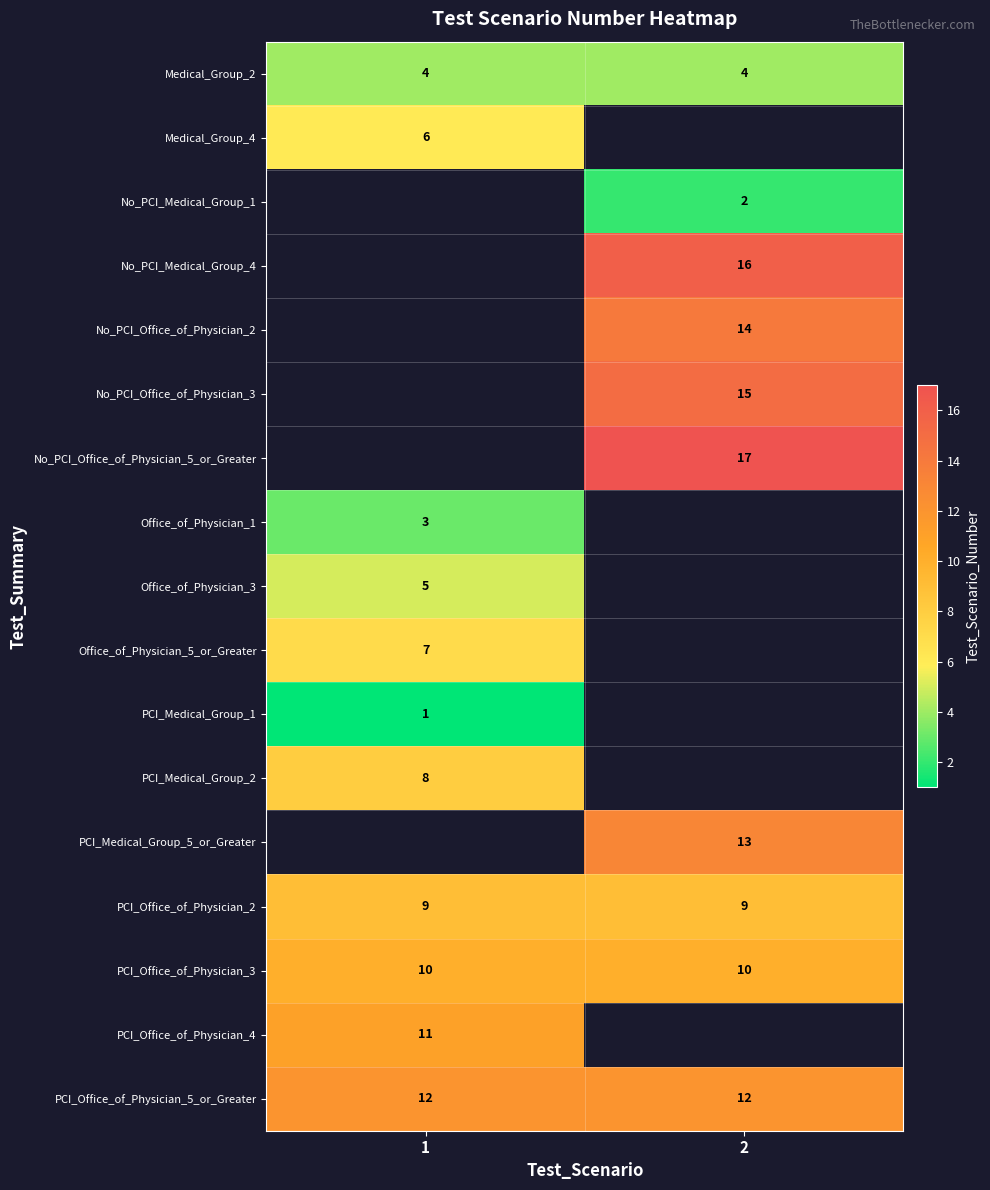

What is the sum of all Medical_Group_2 values?

8